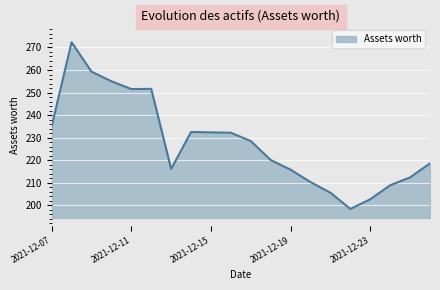

How many lines are shown in the chart?

1